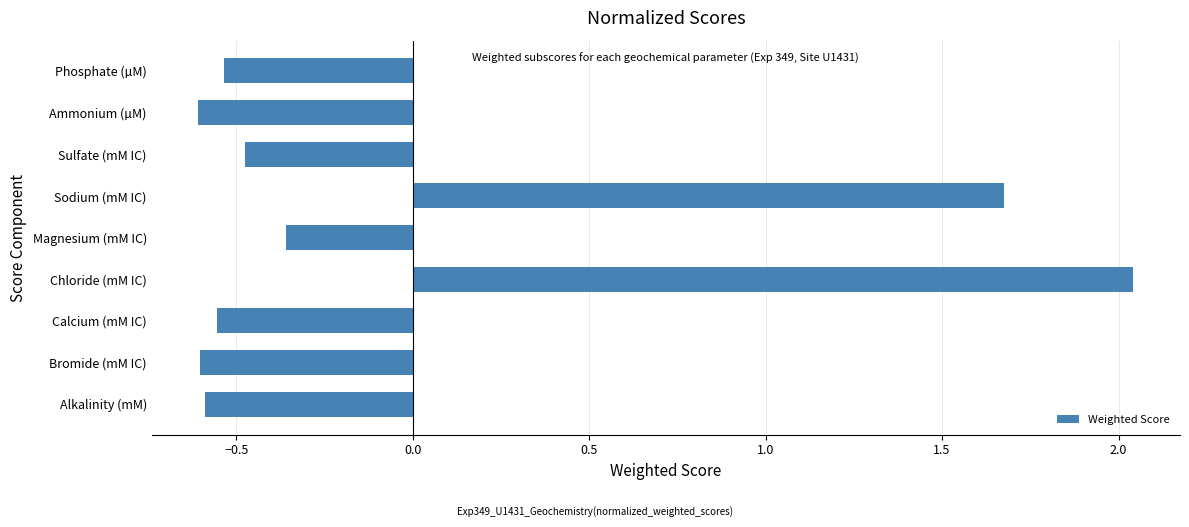

What is the change in value from Chloride (mM IC) to Sulfate (mM IC)?

-2.5